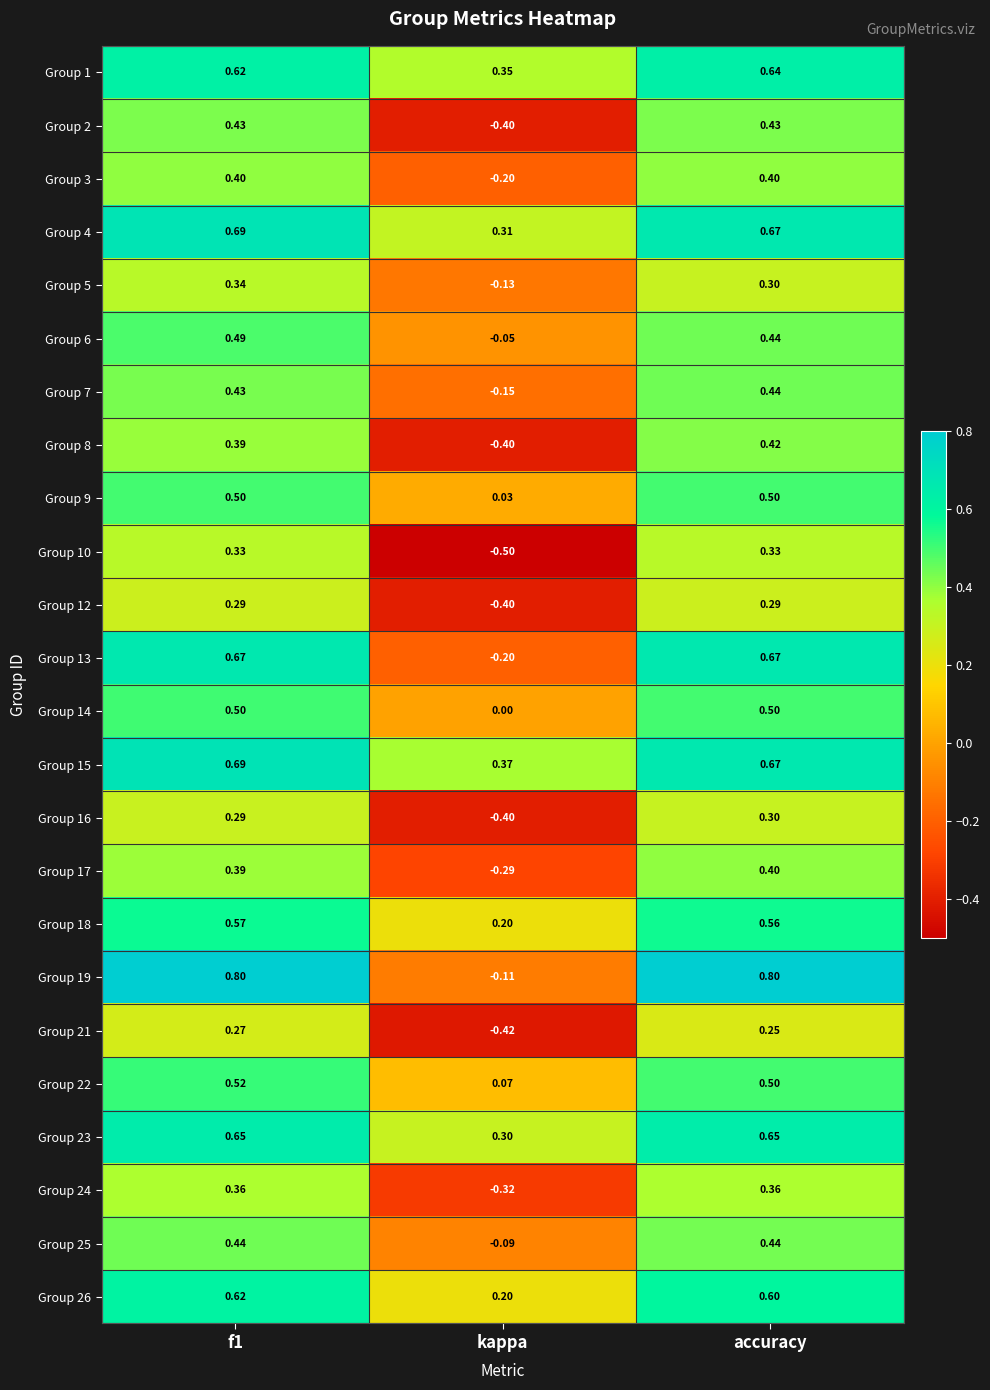

How many values in the Group 3 series are below 0?

1